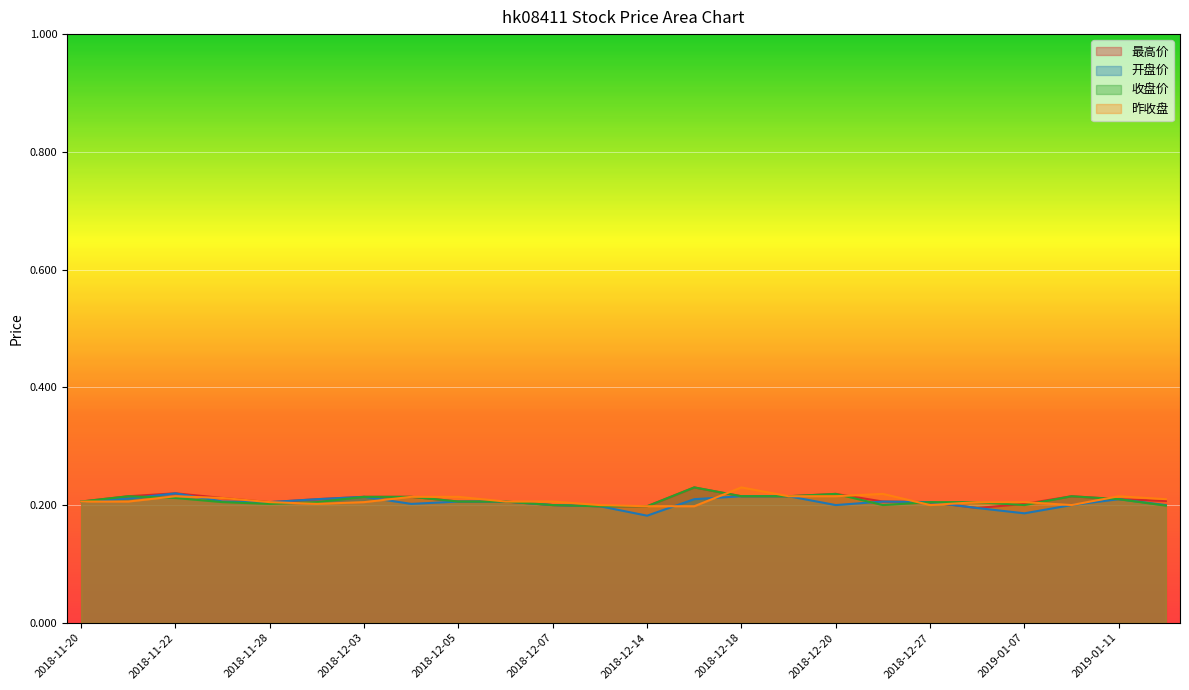

Which series ends up on top after the final intersection of 最高价 and 昨收盘?

昨收盘